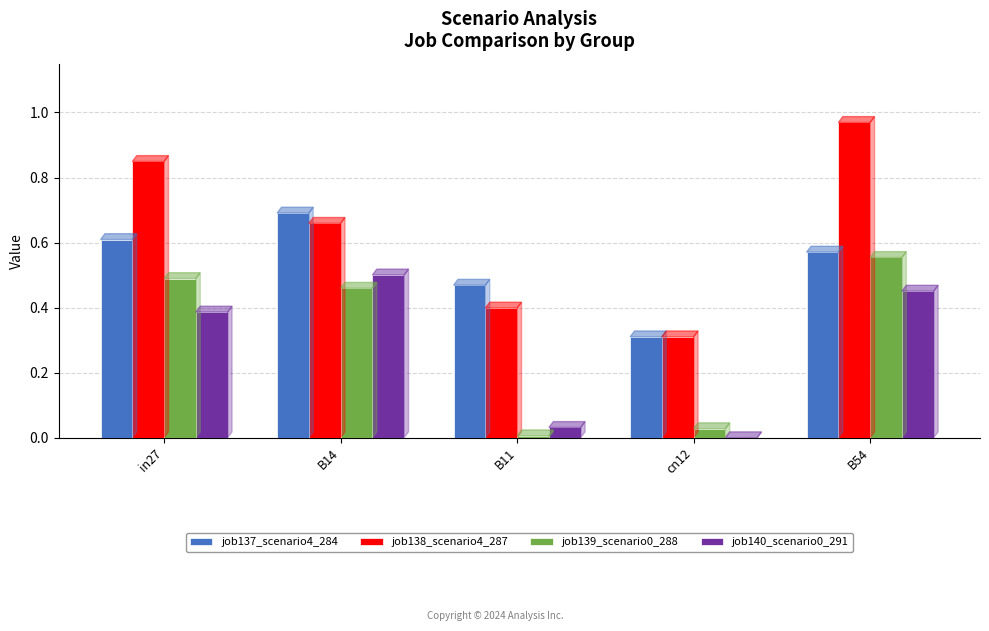

Which series changed the most between in27 and cn12?

job138_scenario4_287